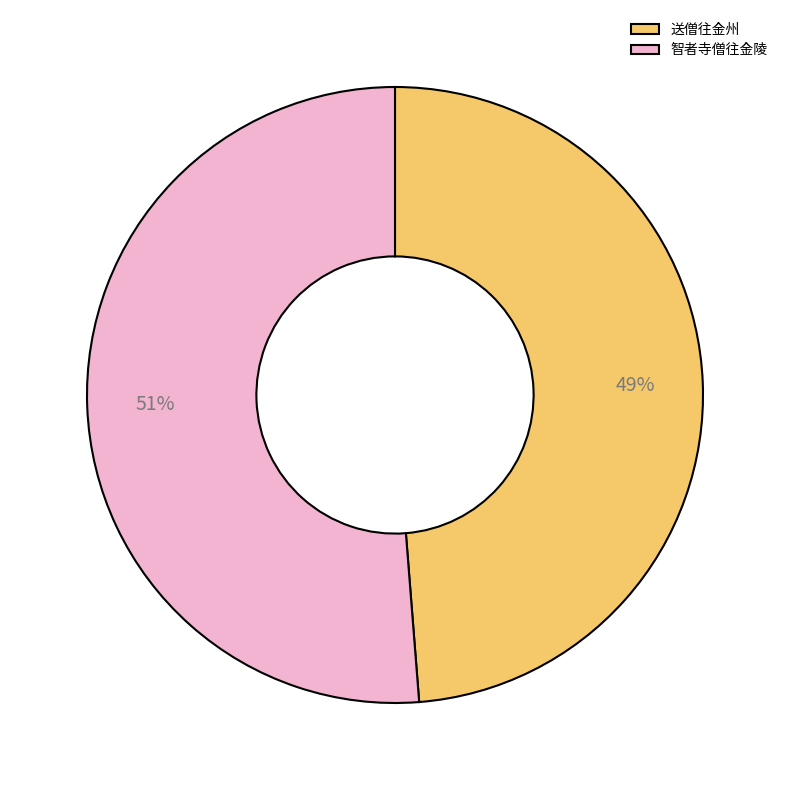

What percentage is the 送僧往金州 slice, to the nearest percent?

49%